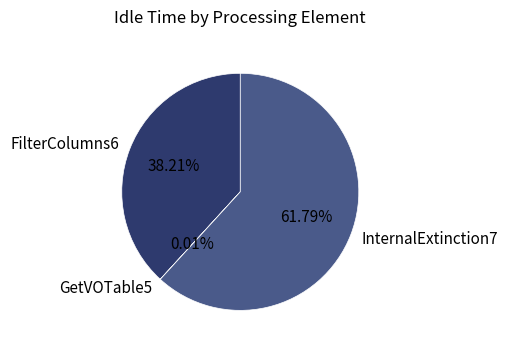

Is FilterColumns6 the majority of the pie?

No